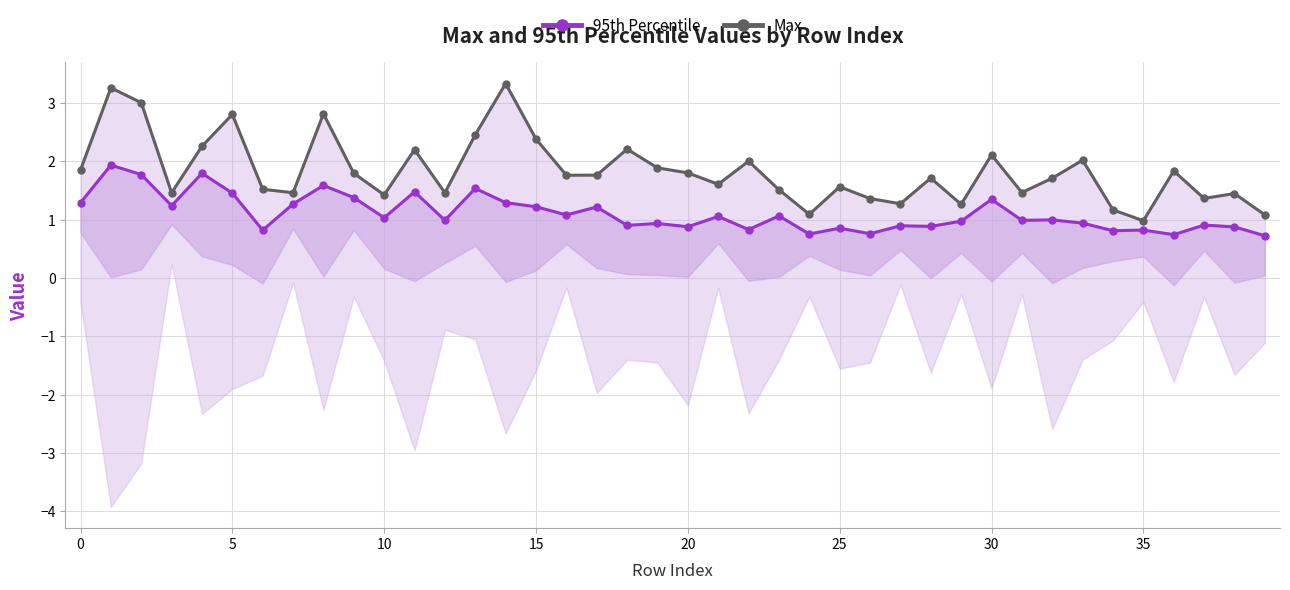

Reading left to right, transcribe all the data shown in this chart.

95th Percentile: 1.3	1.9	1.8	1.2	1.8	1.5	0.8	1.3	1.6	1.4	1.0	1.5	1.0	1.5	1.3	1.2	1.1	1.2	0.9	0.9	0.9	1.1	0.8	1.1	0.8	0.9	0.8	0.9	0.9	1.0	1.3	1.0	1.0	0.9	0.8	0.8	0.7	0.9	0.9	0.7
Max: 1.9	3.3	3.0	1.5	2.3	2.8	1.5	1.5	2.8	1.8	1.4	2.2	1.5	2.5	3.3	2.4	1.8	1.8	2.2	1.9	1.8	1.6	2.0	1.5	1.1	1.6	1.4	1.3	1.7	1.3	2.1	1.5	1.7	2.0	1.2	1.0	1.8	1.4	1.4	1.1